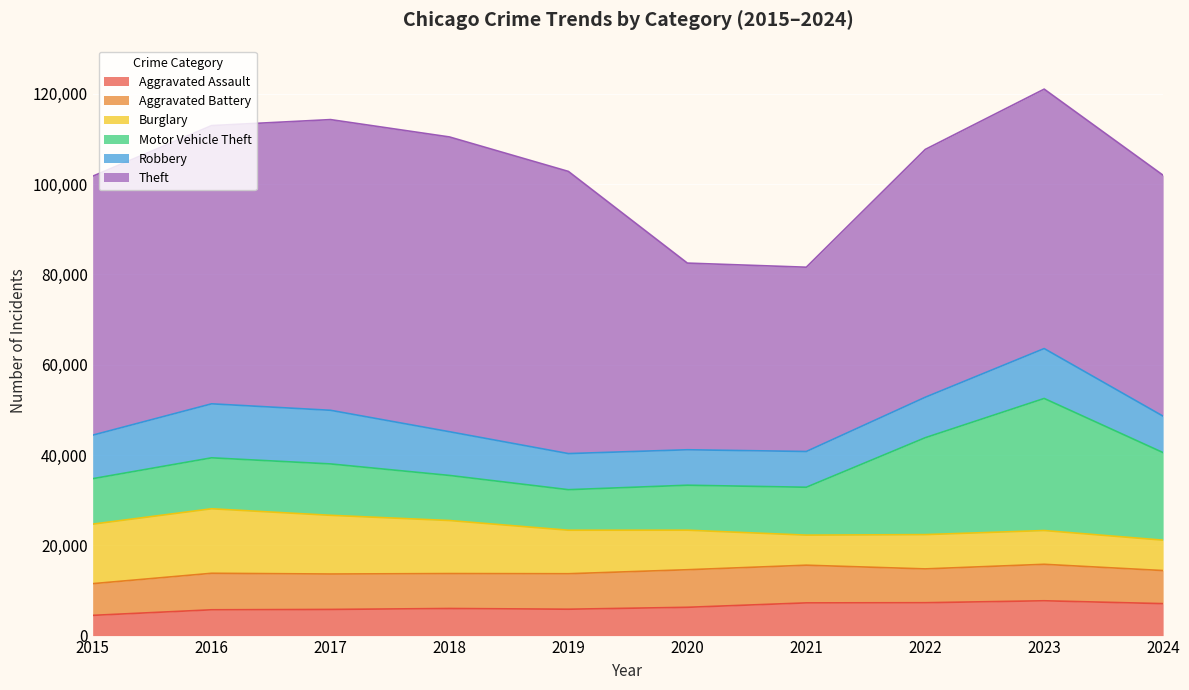

Reading left to right, what are all the values shown in this chart?

Aggravated Assault: 4480	5713	5793	6002	5841	6265	7242	7280	7710	7075
Aggravated Battery: 7019	8086	7845	7735	7858	8321	8347	7491	8078	7329
Burglary: 13184	14289	13001	11747	9638	8758	6662	7592	7481	6730
Motor Vehicle Theft: 10068	11285	11380	9985	8978	9959	10604	21463	29251	19388
Robbery: 9638	11960	11880	9681	7995	7855	7920	8963	11053	8072
Theft: 57351	61623	64386	65290	62495	41343	40816	54887	57460	53359